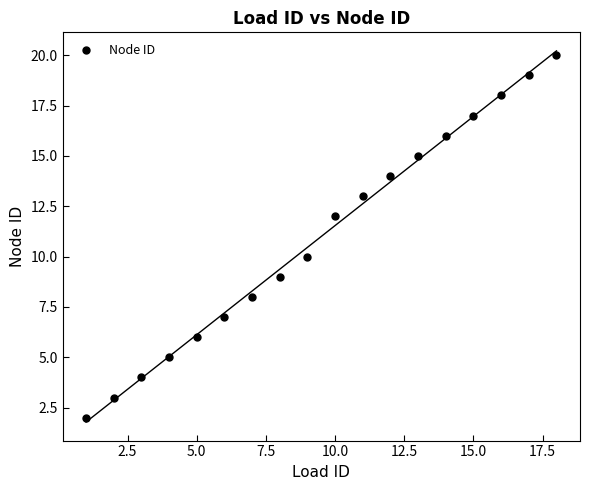

What is the range of X values (max minus min)?

17